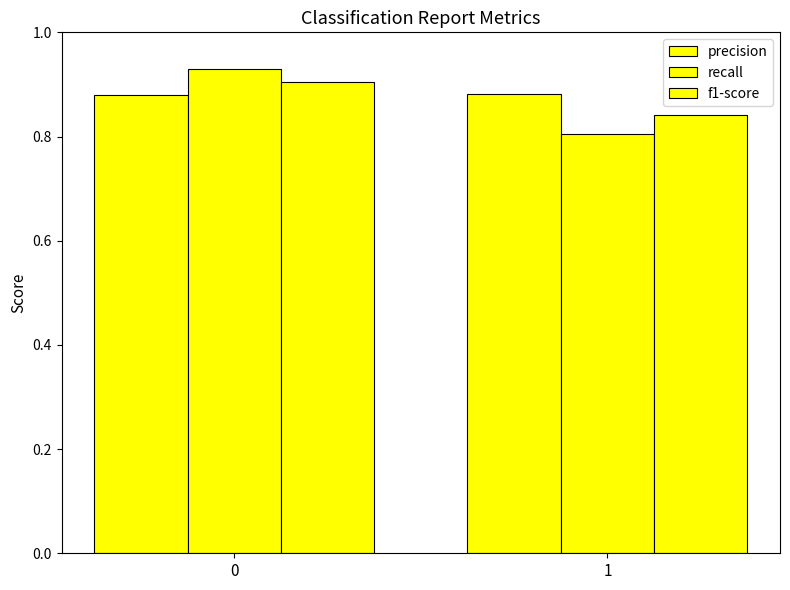

How many bars are there in each group?

3